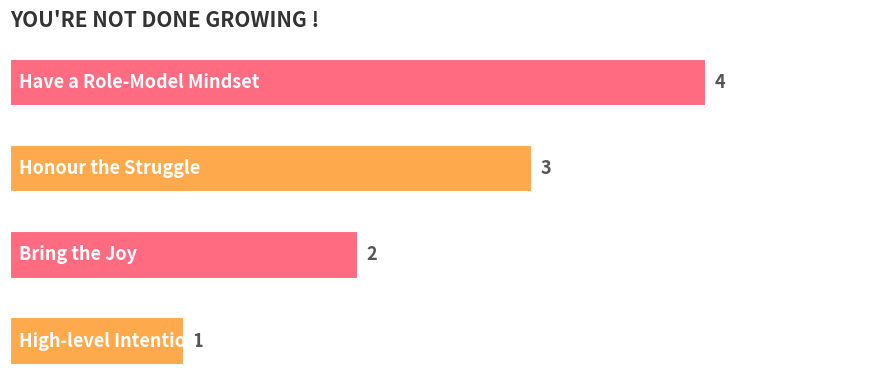

Count the values in the range 2 to 4.

3